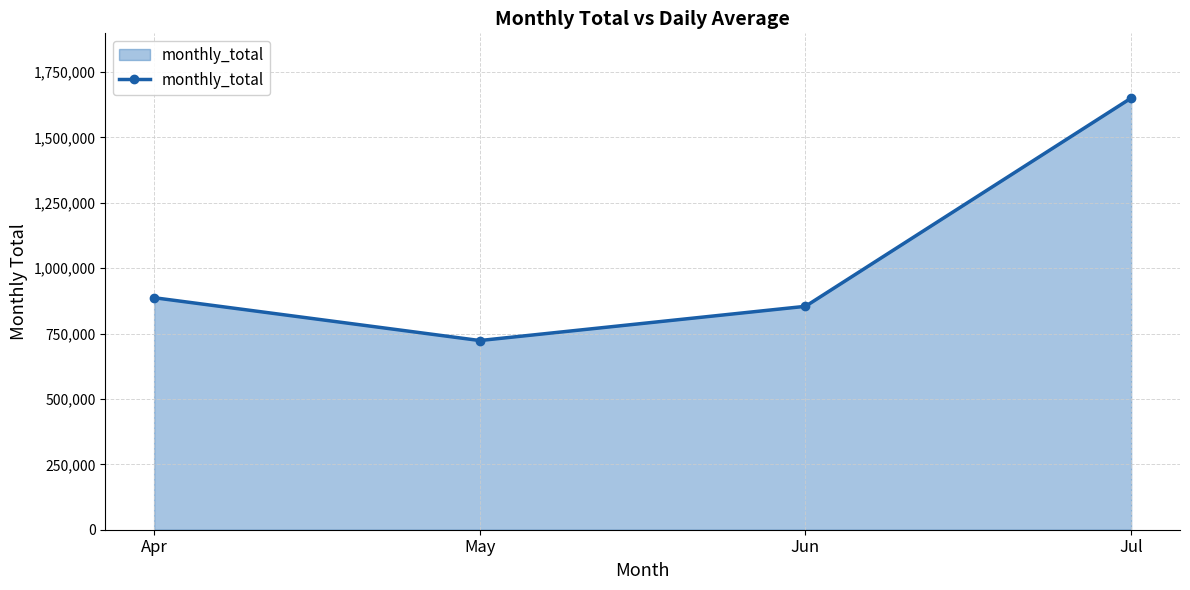

List the labels in order of value, largest first.

Jul, Apr, Jun, May